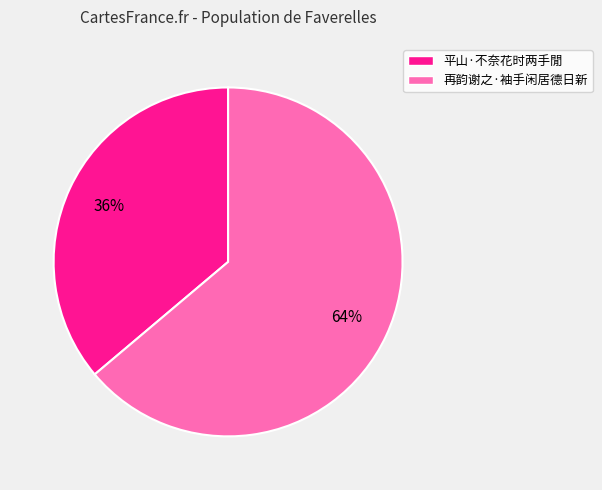

Is it true that 再韵谢之·袖手闲居德日新 is 64% of the pie?

True